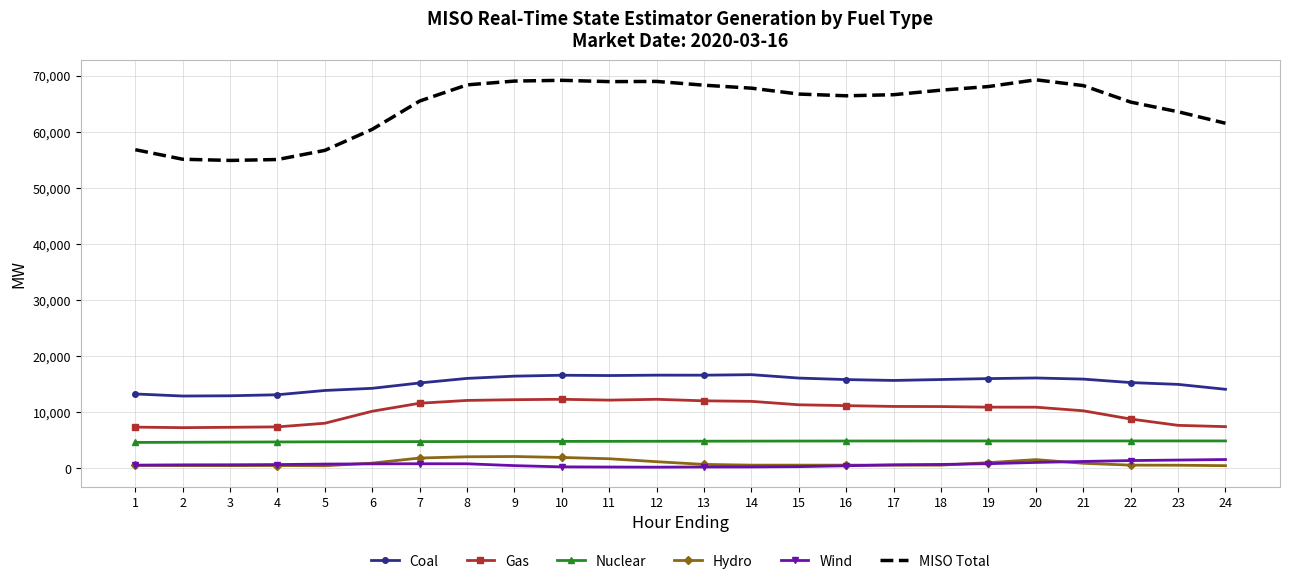

What is the smallest value displayed?

193.6